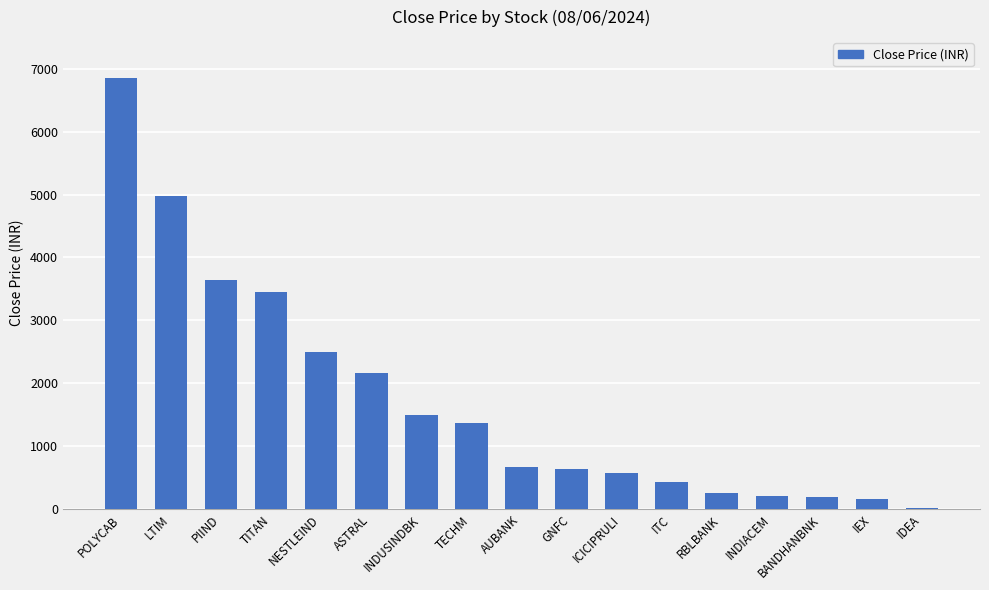

What is the change in value from LTIM to INDUSINDBK?

-3485.1